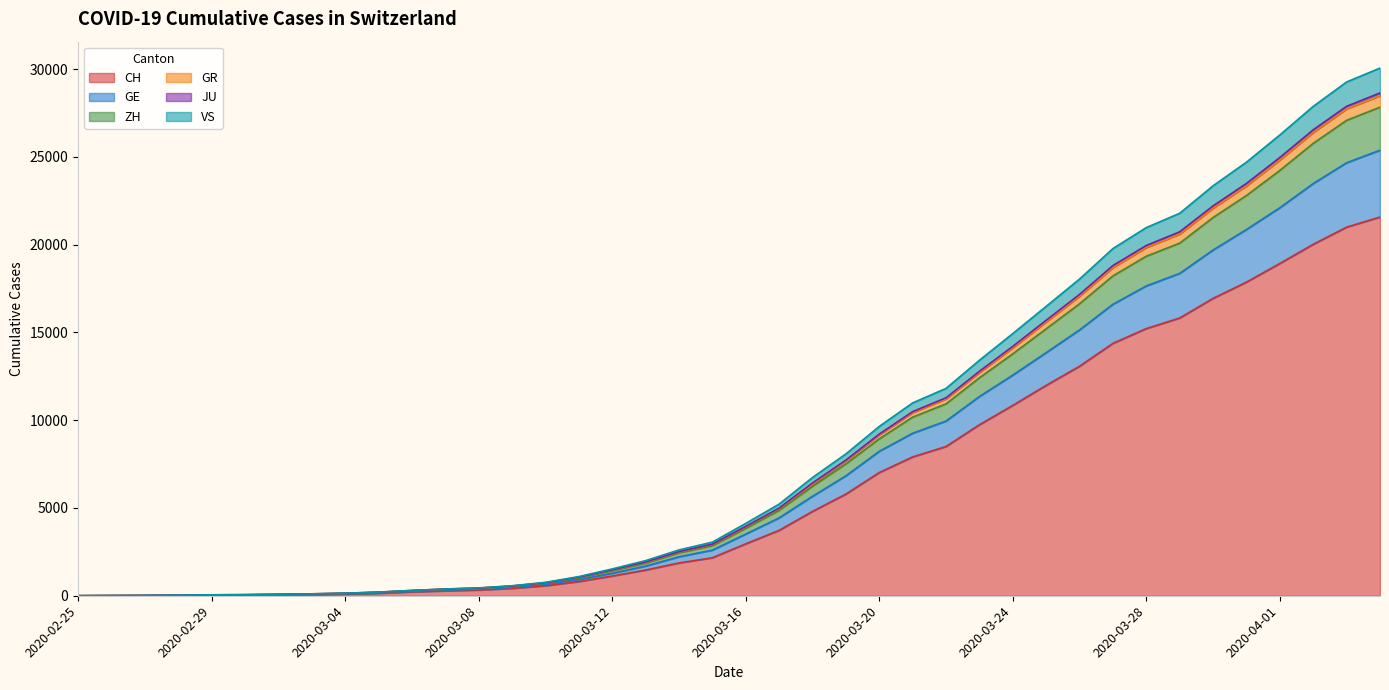

What is the highest value of the CH series?

21574